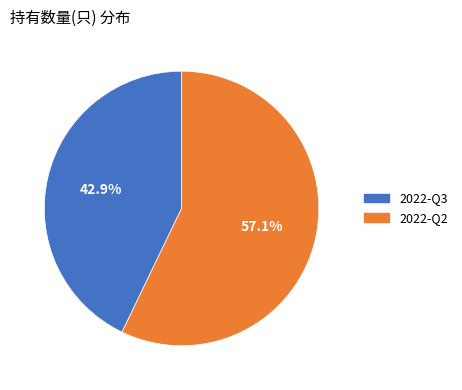

Which has a higher value, 2022-Q2 or 2022-Q3?

2022-Q2